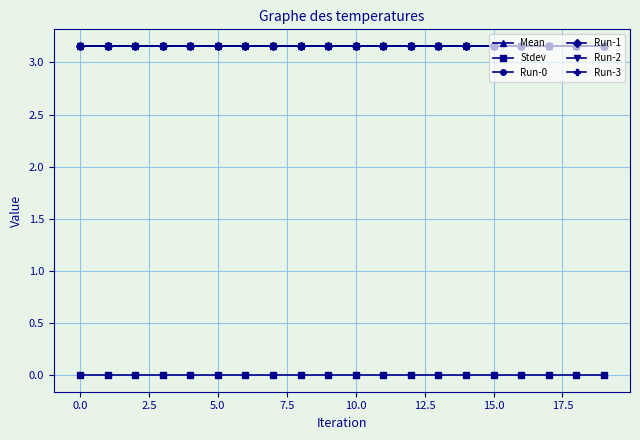

Is this an area chart (filled region under the line)?

No